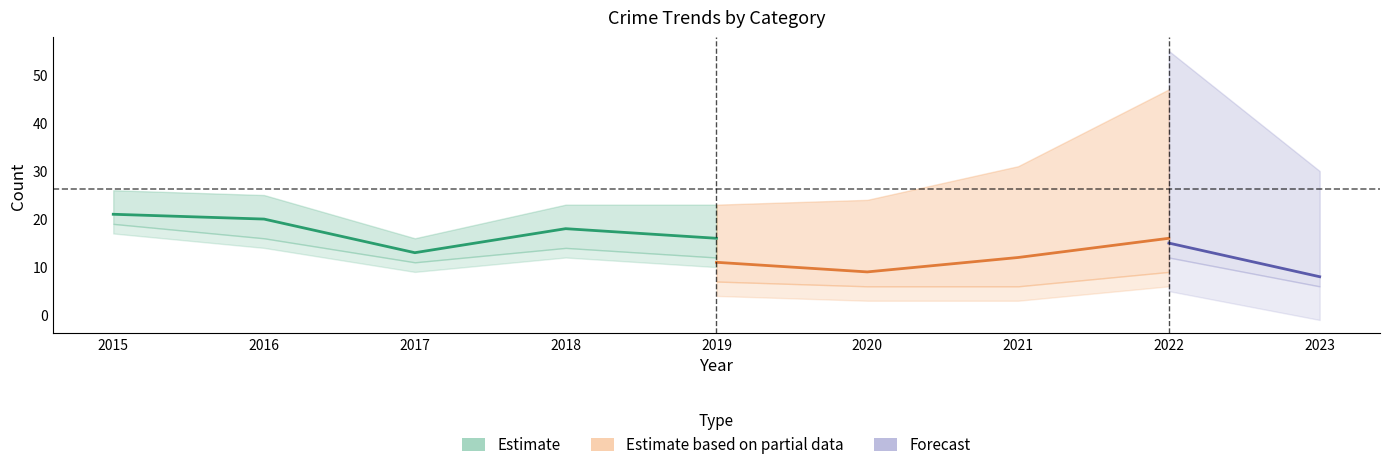

The value of Total at 2015 is 13. True or false?

False